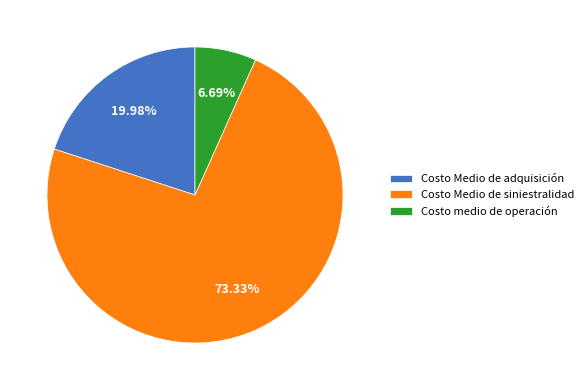

Is the sum of Costo medio de operación and Costo Medio de adquisición greater than half?

No